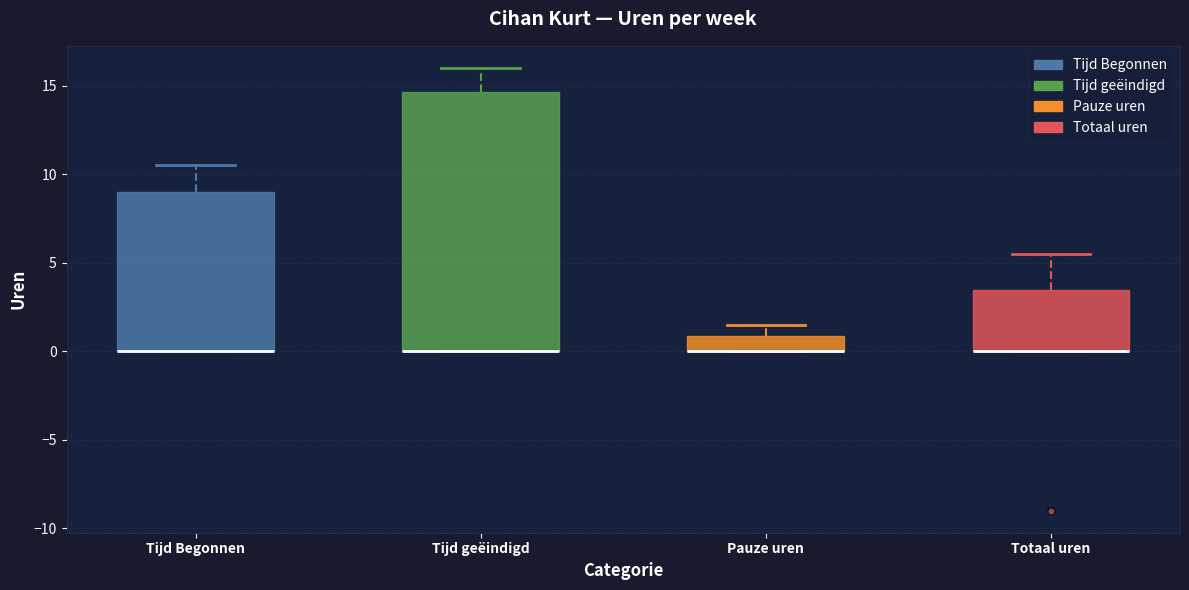

Reading left to right, read every box against the y-axis: the position of its median line, the range the box covers, and the ends of its whiskers. The values are not printed on the chart, so give them approximately, as read against the axis.

Tijd Begonnen: median 0.0 (drawn on the box's lower edge), box 0.0 to 9.0, whiskers 0.0 to 10.5
Tijd geëindigd: median 0.0 (drawn on the box's lower edge), box 0.0 to 14.5, whiskers 0.0 to 16.0
Pauze uren: median 0.0 (drawn on the box's lower edge), box 0.0 to 1.0, whiskers 0.0 to 1.5
Totaal uren: median 0.0 (drawn on the box's lower edge), box 0.0 to 3.5, whiskers 0.0 to 5.5